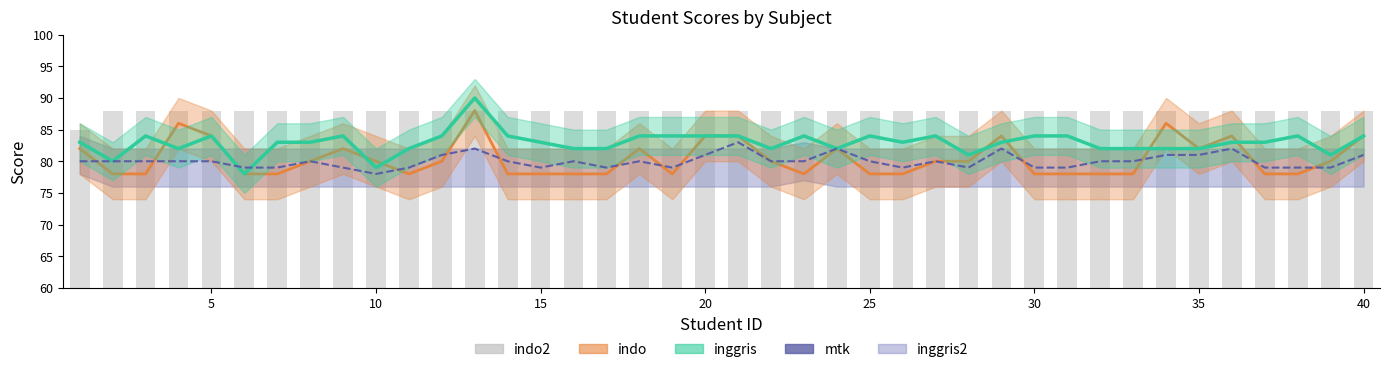

Does the chart contain any negative values?

No